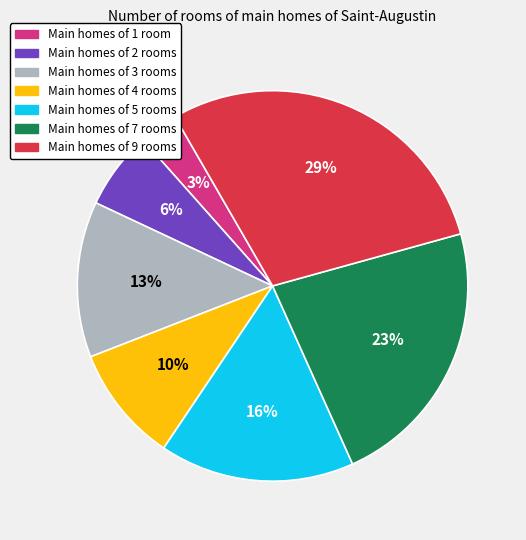

Does any single category account for the majority?

No